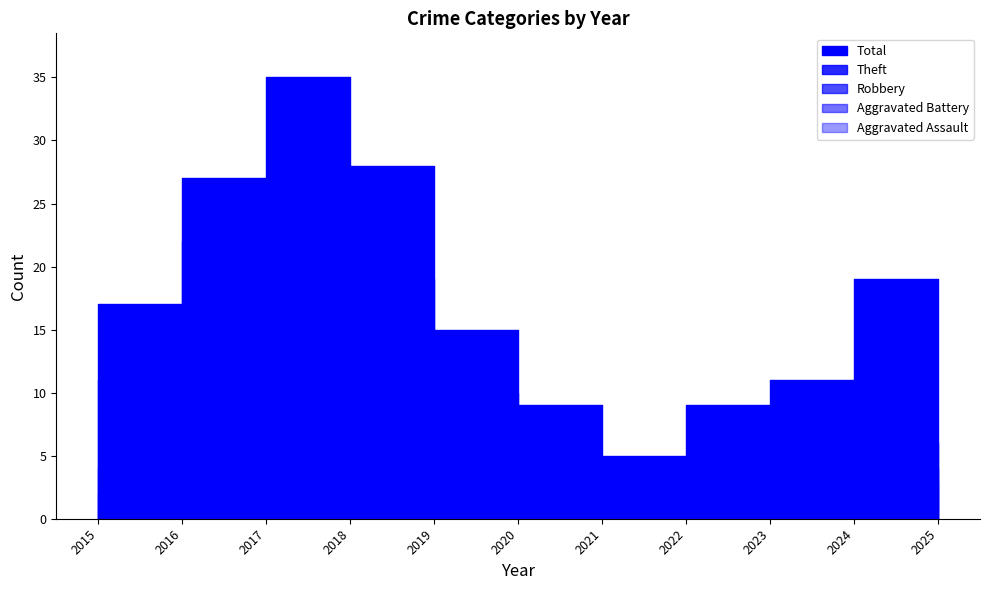

How many times do Aggravated Assault and Aggravated Battery cross each other?

1